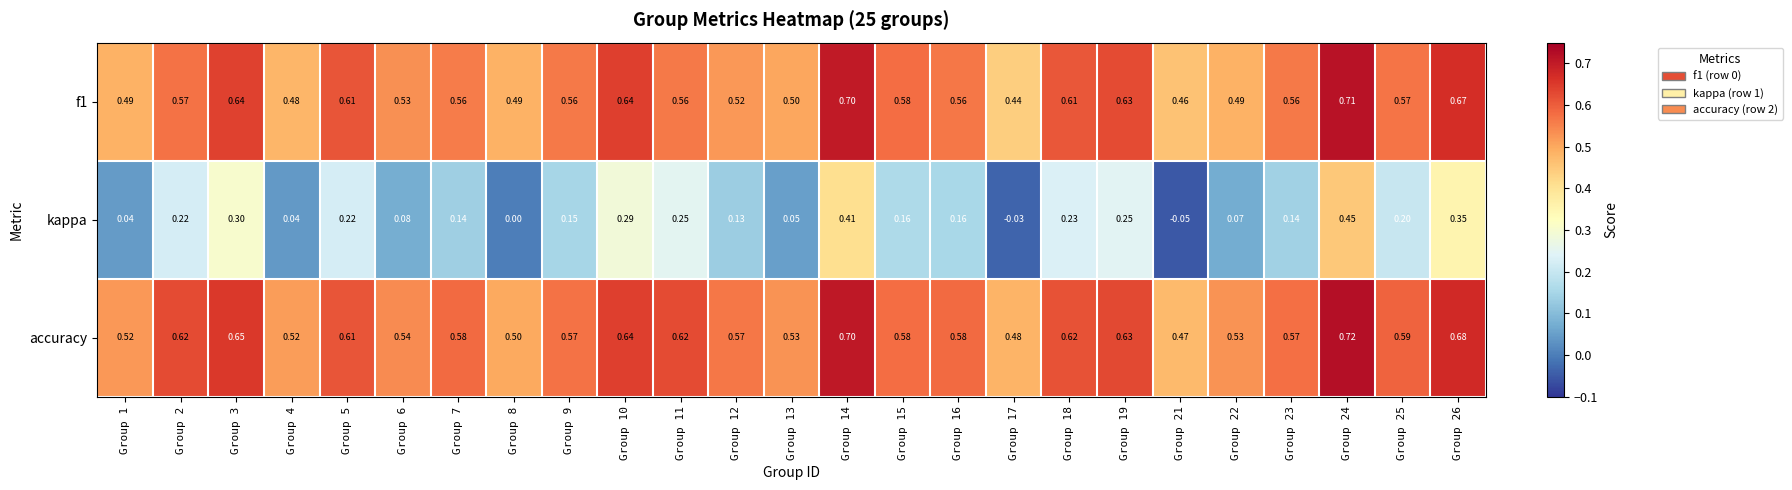

Is the value of accuracy at Group 9 greater than the value of kappa at Group 10?

Yes